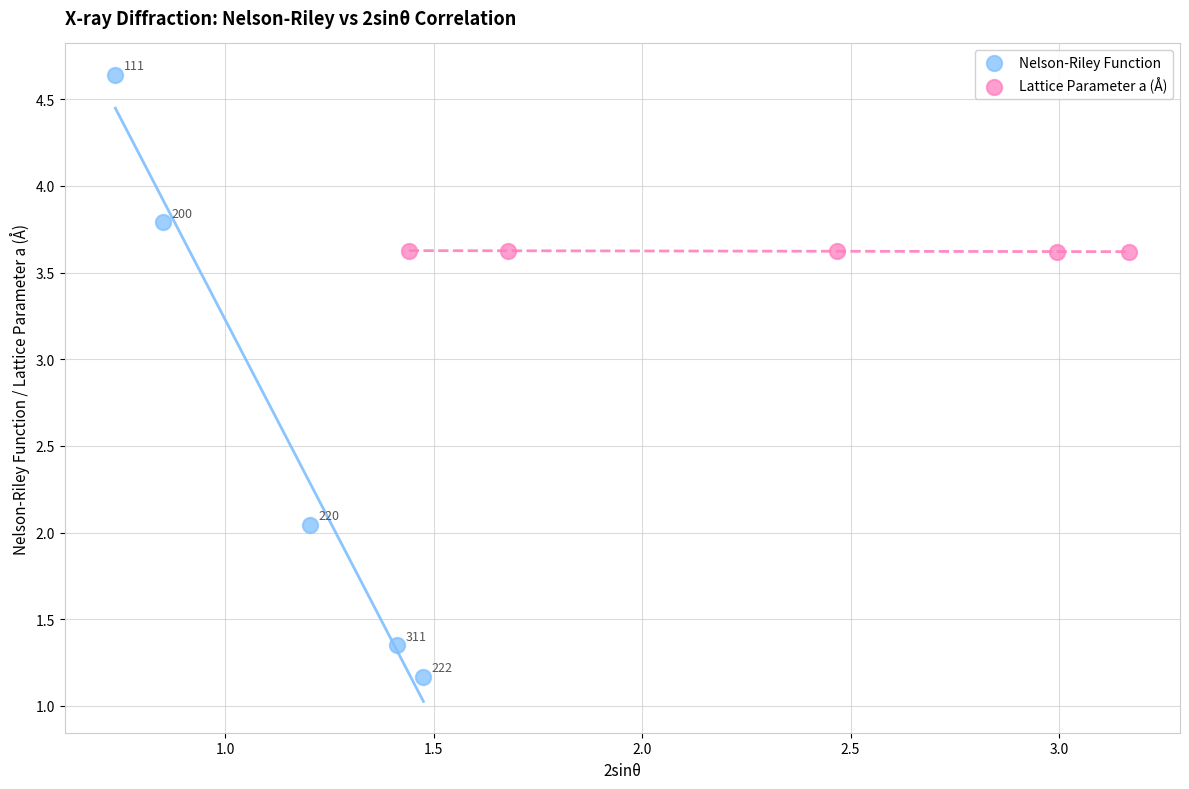

Which series contains the lowest Y value?

Nelson-Riley Function